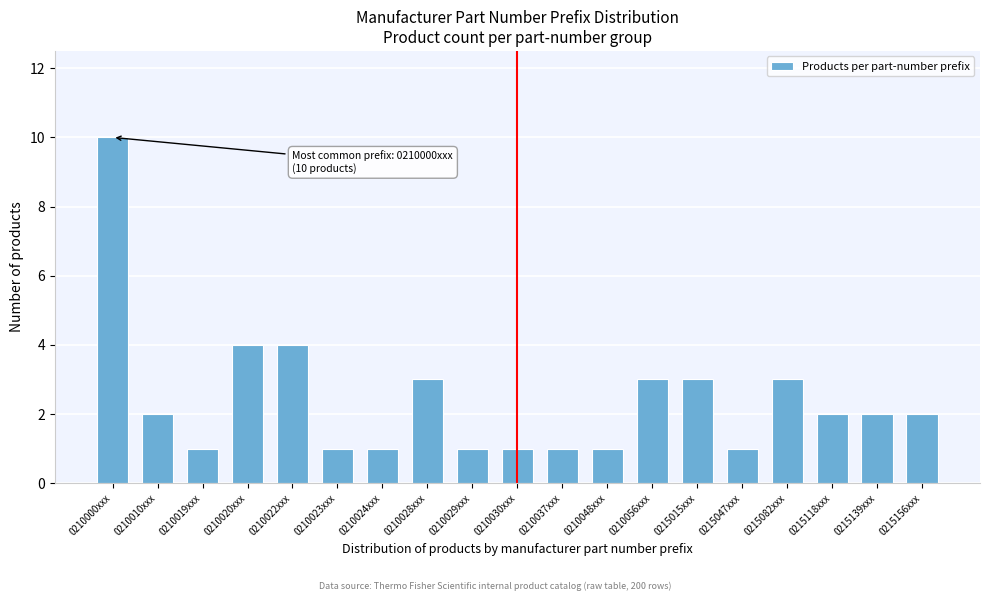

Reading left to right, transcribe all the data shown in this chart.

10	2	1	4	4	1	1	3	1	1	1	1	3	3	1	3	2	2	2